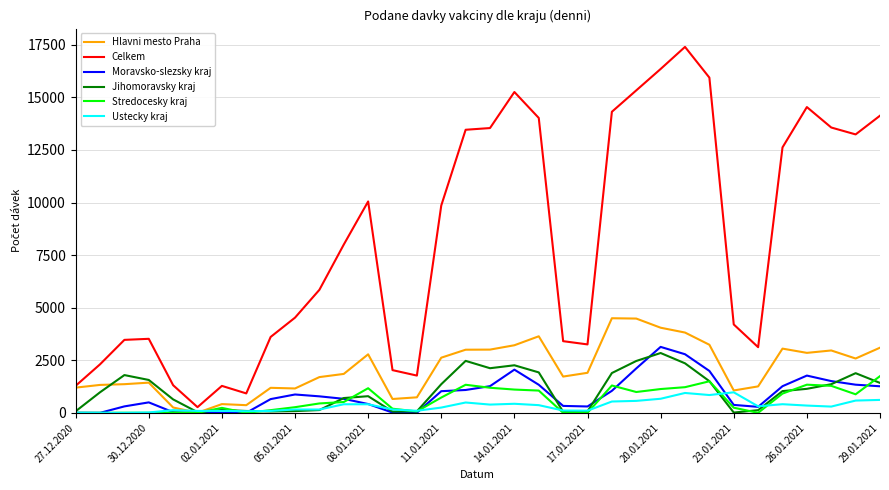

How many lines are shown in the chart?

6